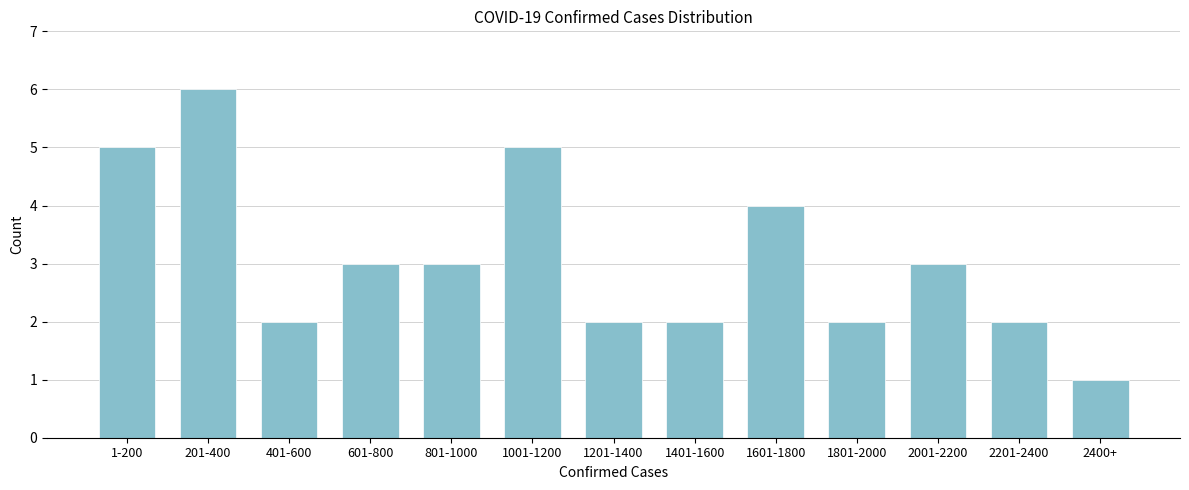

Reading right to left, what are all the values shown in this chart?

2400+=1	2201-2400=2	2001-2200=3	1801-2000=2	1601-1800=4	1401-1600=2	1201-1400=2	1001-1200=5	801-1000=3	601-800=3	401-600=2	201-400=6	1-200=5